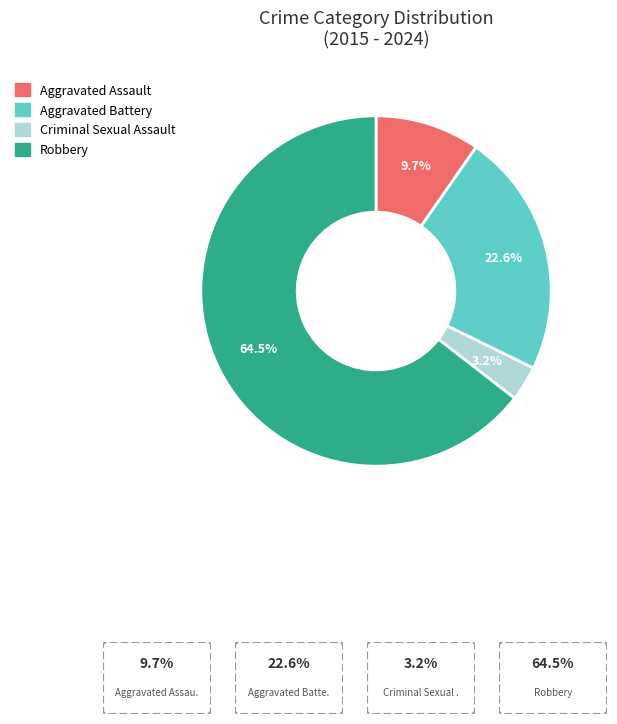

To the nearest percent, what is the combined percentage of Criminal Sexual Assault and Aggravated Battery?

26%